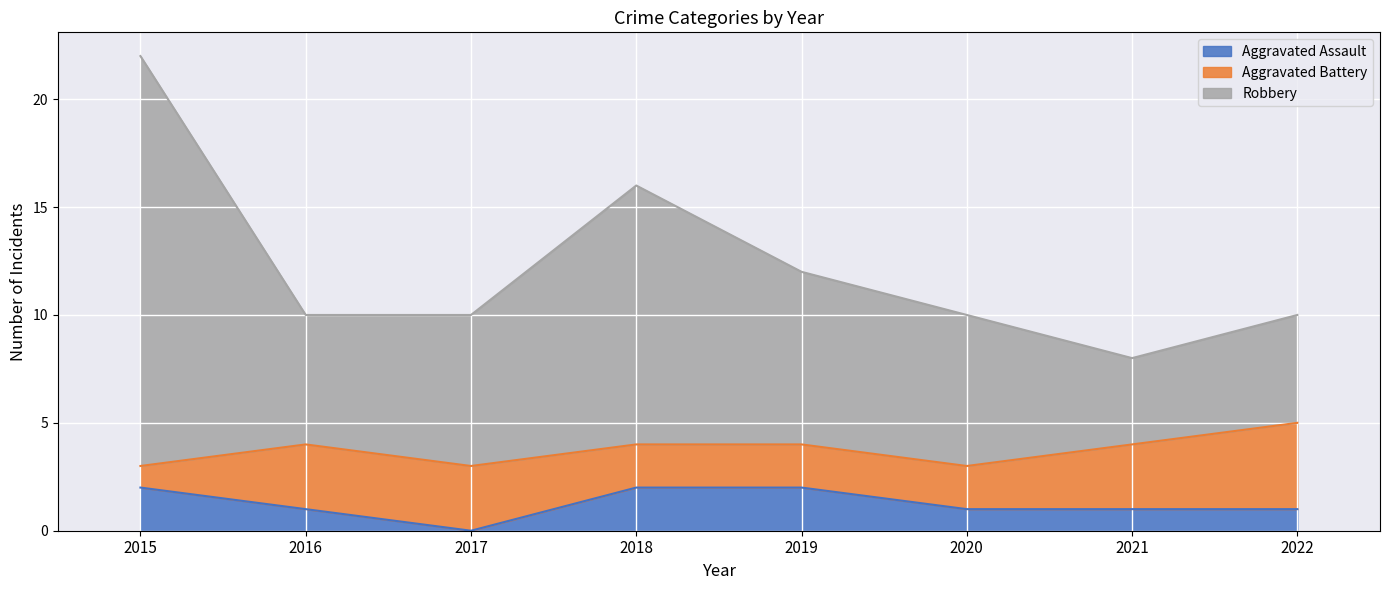

What is the total value across all series at 2017?

10